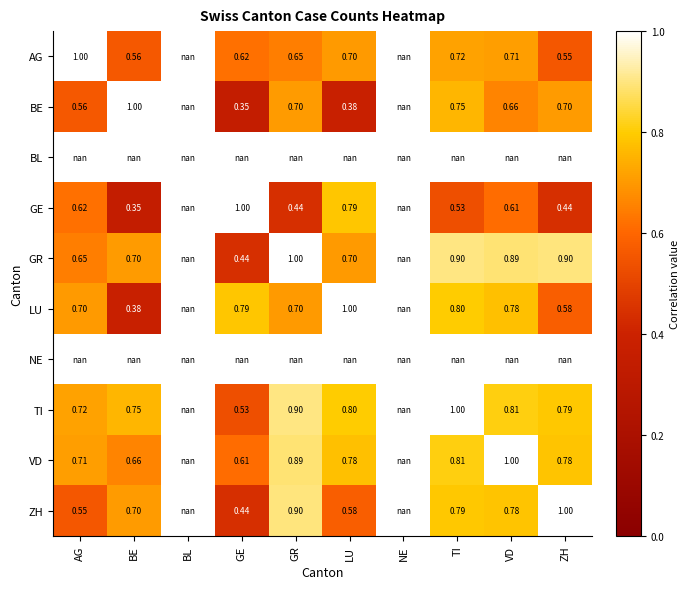

The TI series shows 1.6 at TI. True or false?

False